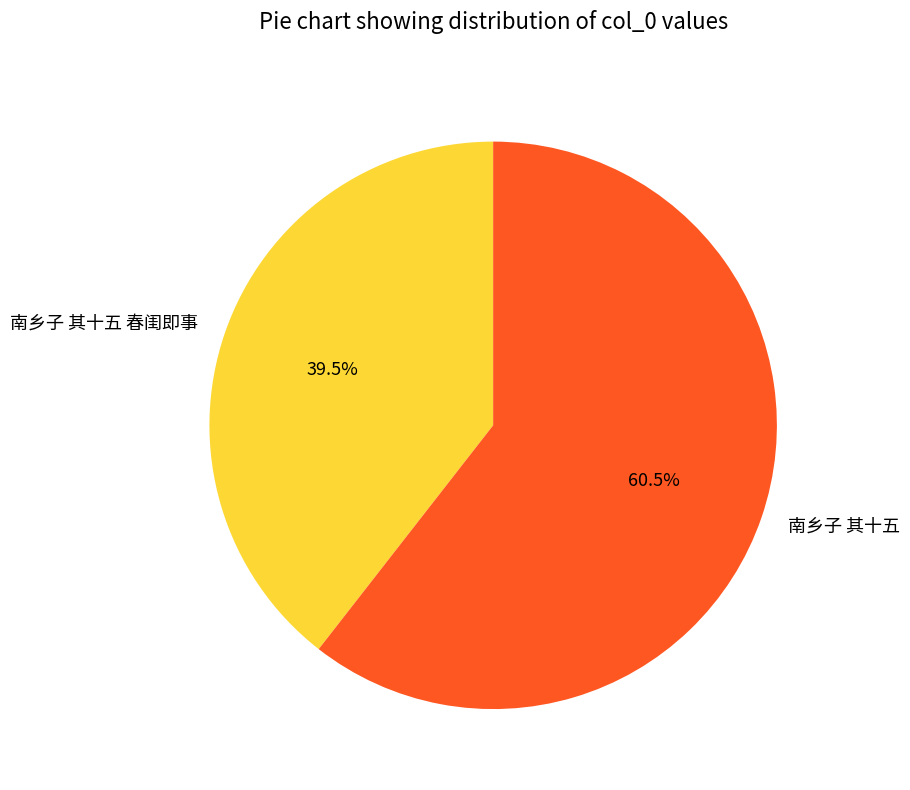

What is the smallest slice in the pie chart?

南乡子 其十五 春闺即事